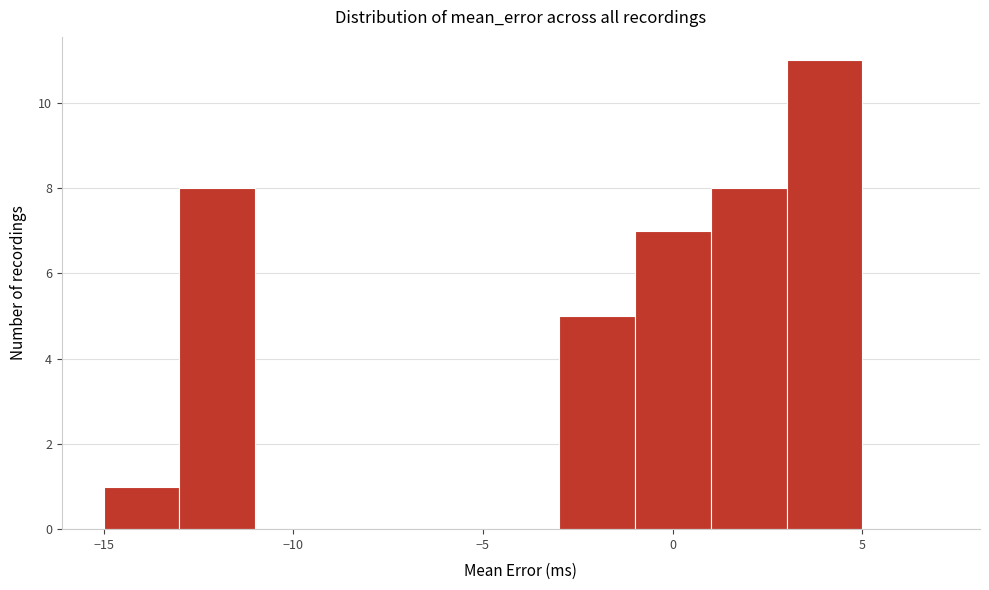

Which range on the x-axis has the tallest bar?

3 to 5